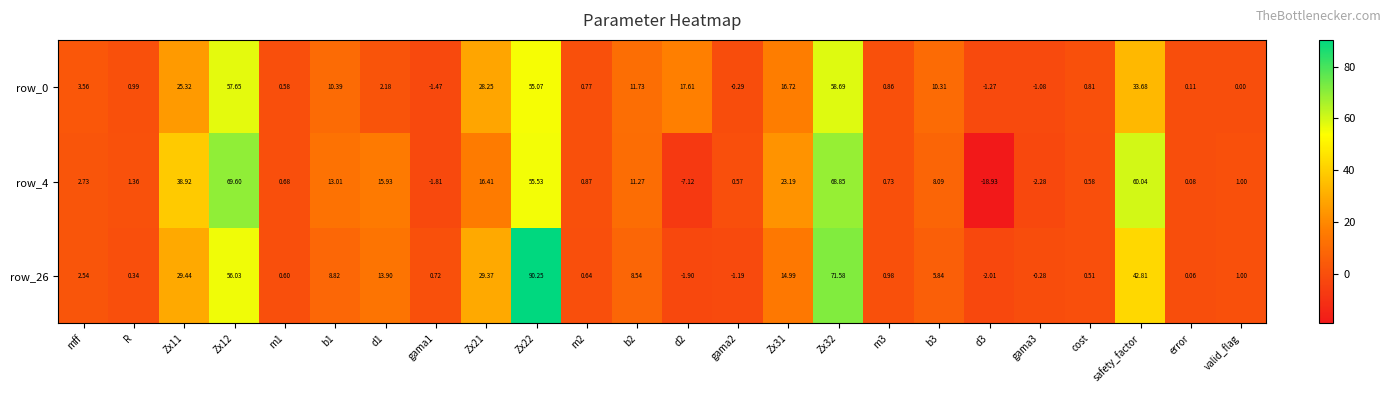

Is the value of row_0 at error greater than the value of row_4 at d2?

Yes